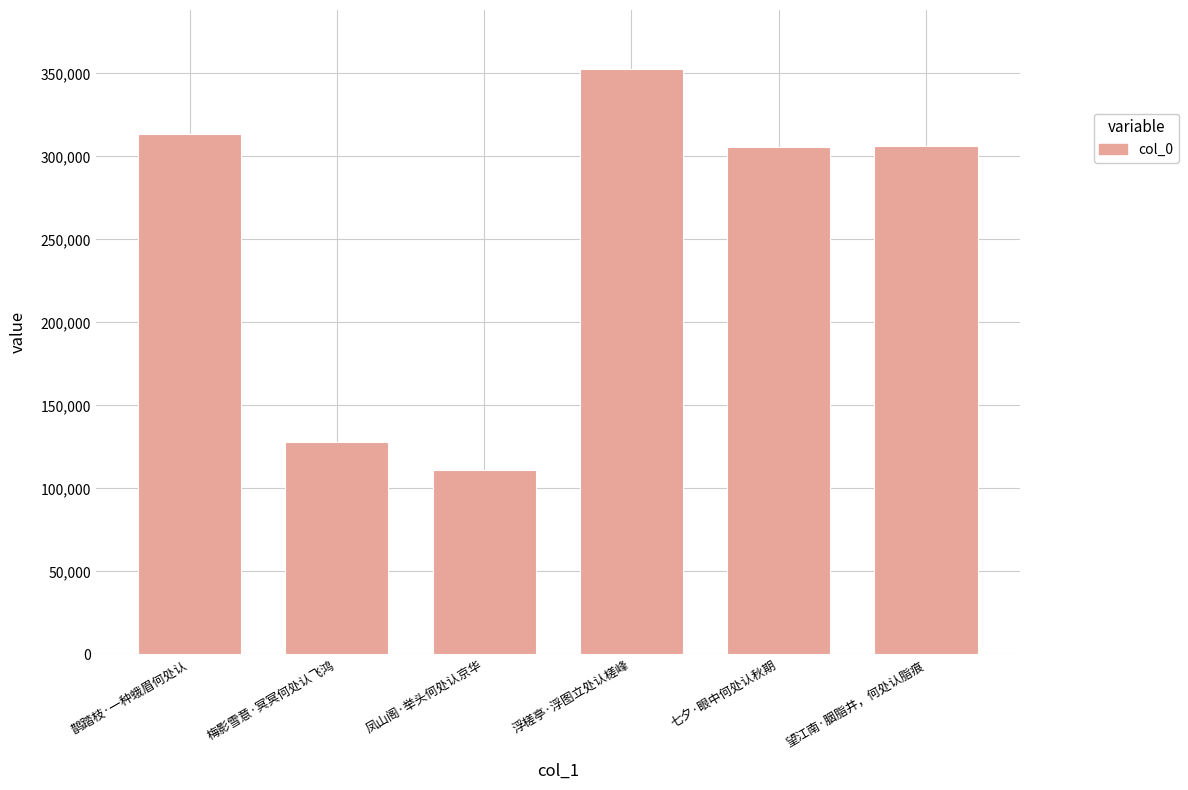

What value does the data have at 望江南·胭脂井，何处认脂痕?

306557